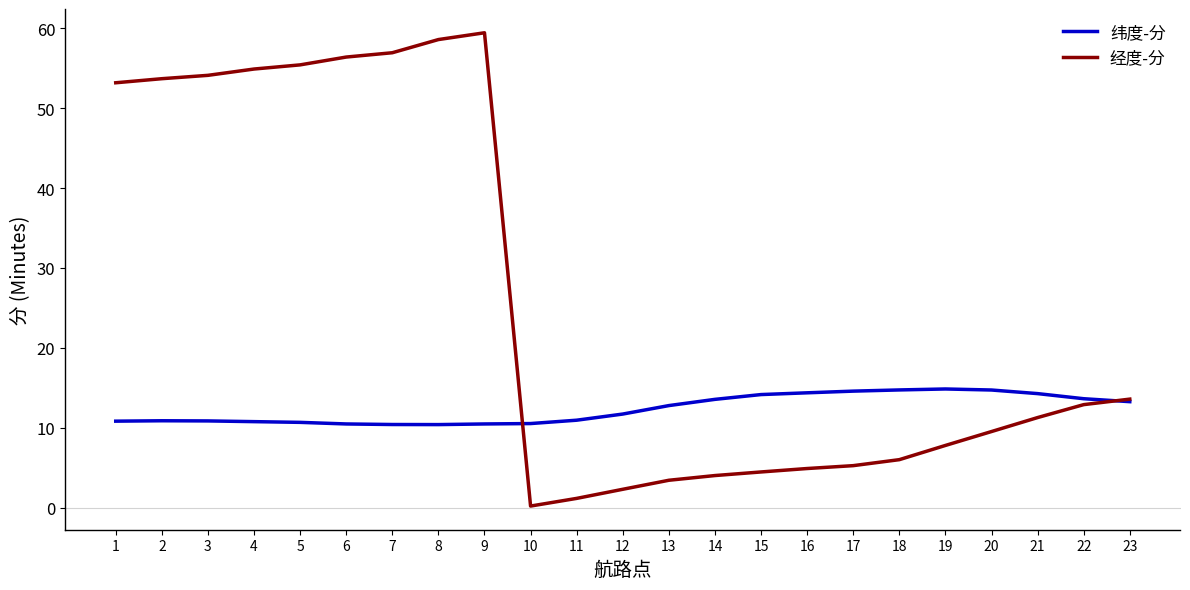

Which series has the widest spread of values?

经度-分